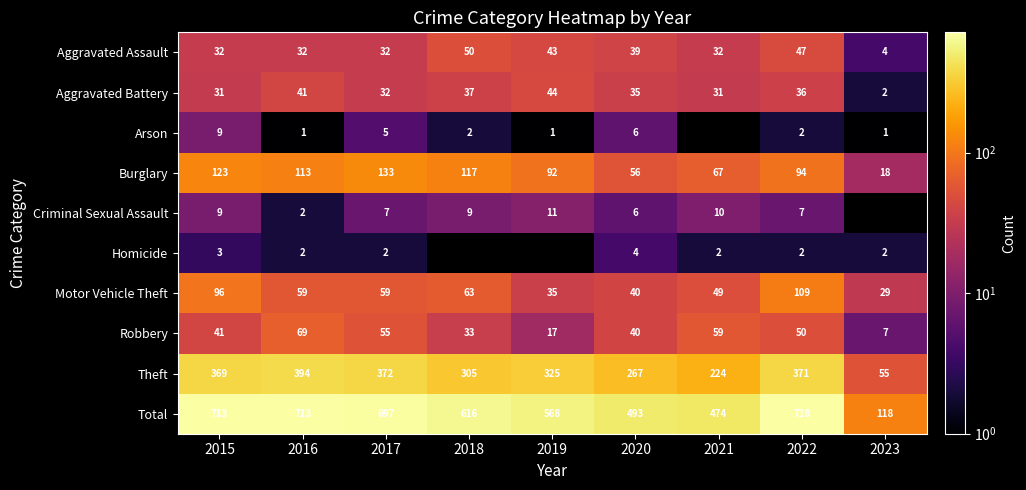

Is it true that Burglary equals 115.7 at 2021?

False